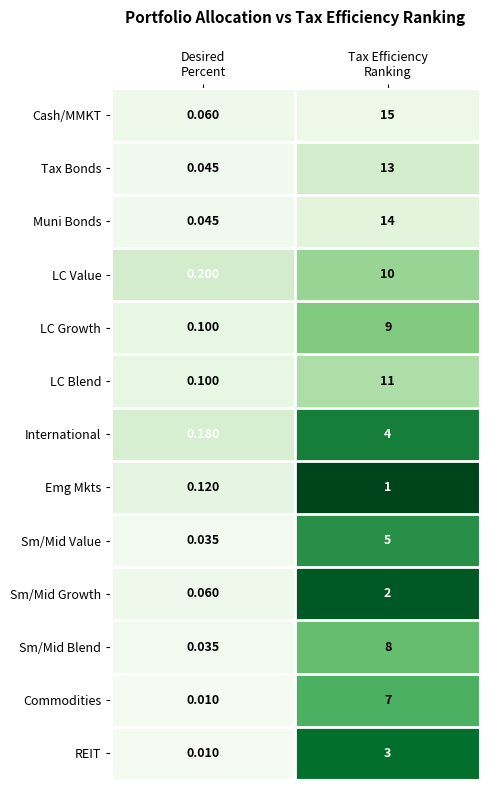

Which series has the widest spread of values?

Cash/MMKT